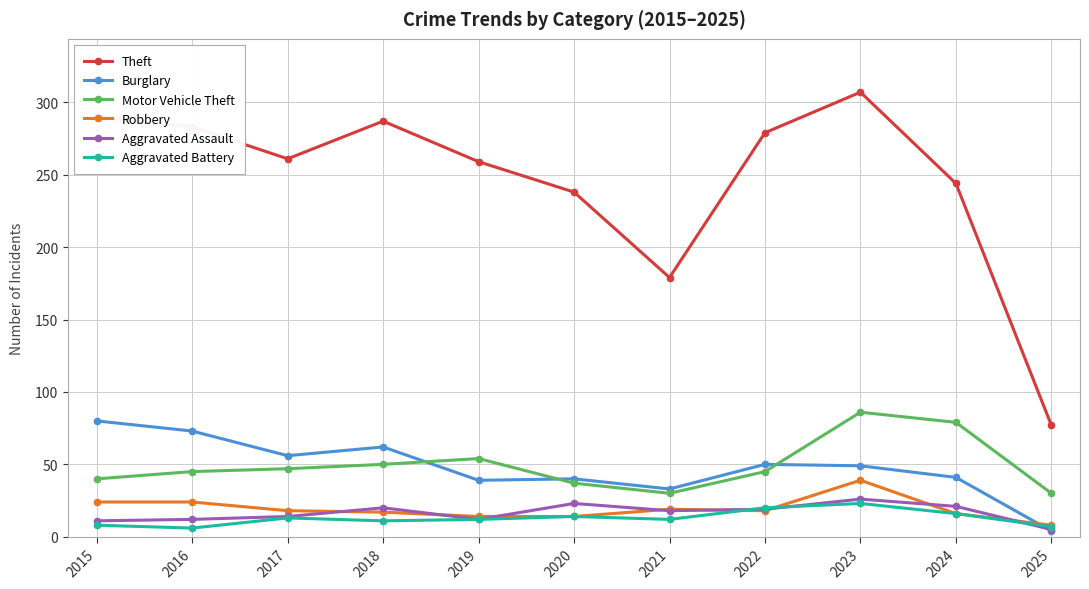

What is the highest value of the Aggravated Assault series?

26